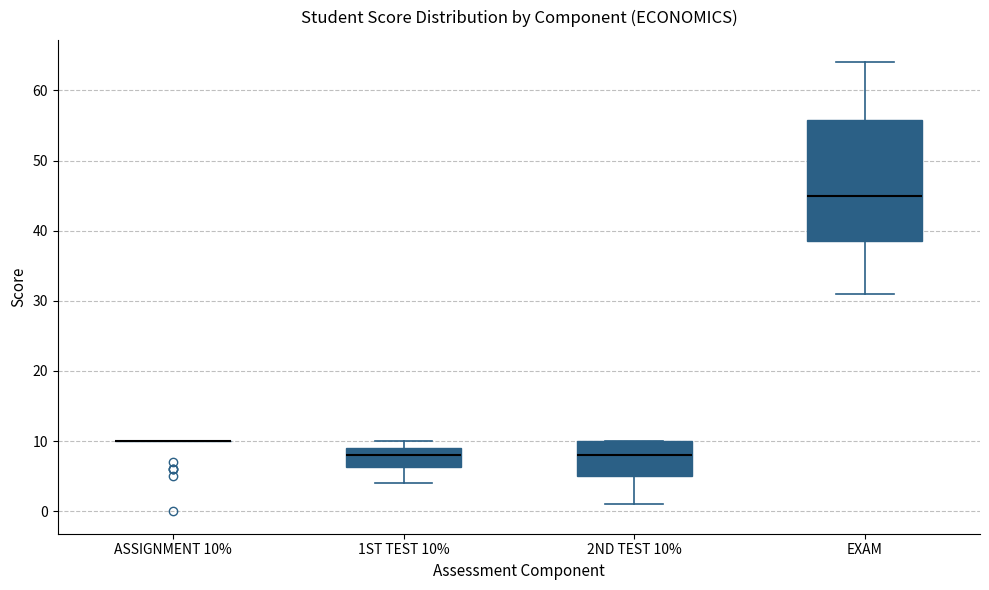

Reading left to right, transcribe this box plot: for each box, give where its median line is, the range the box spans, and where its two whiskers end, as read against the y-axis. The values are not printed on the chart, so give them approximately, as read against the axis.

ASSIGNMENT 10%: box collapsed to a line at 10, whiskers 10 to 10
1ST TEST 10%: median 8, box 6 to 9, whiskers 4 to 10
2ND TEST 10%: median 8, box 5 to 10, whiskers 1 to 10
EXAM: median 45, box 39 to 56, whiskers 31 to 64